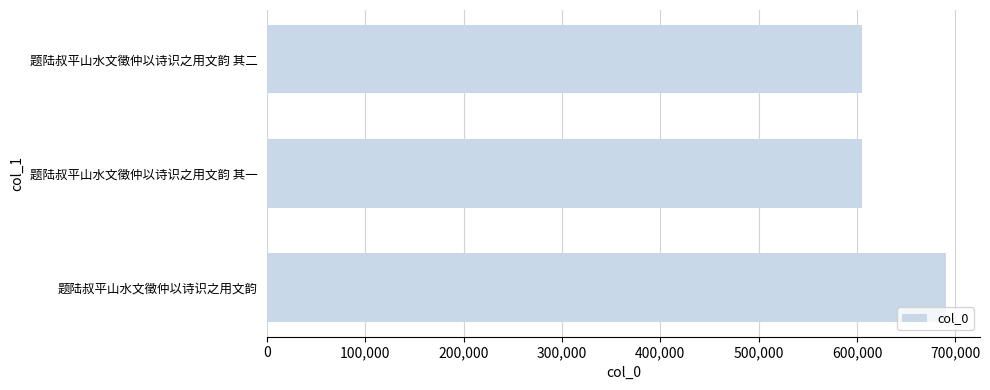

Between 题陆叔平山水文徵仲以诗识之用文韵 其二 and 题陆叔平山水文徵仲以诗识之用文韵, which is larger?

题陆叔平山水文徵仲以诗识之用文韵